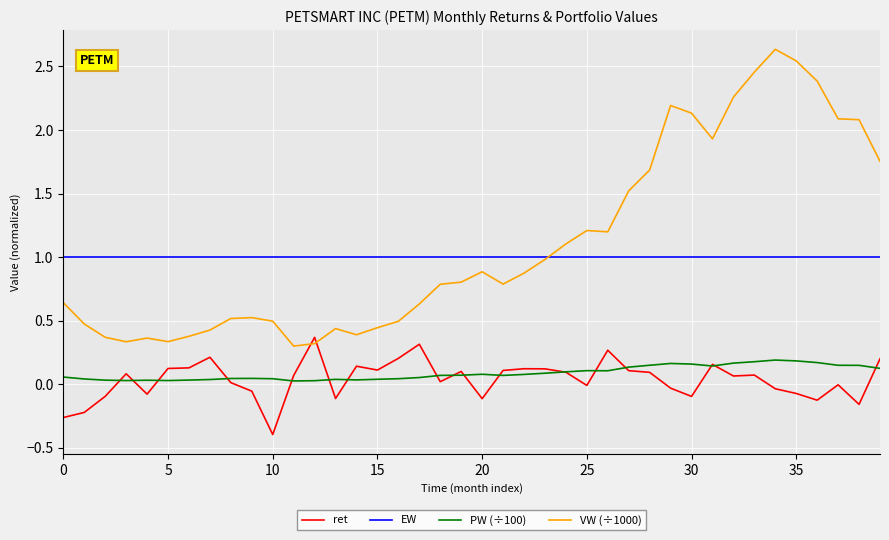

List the series in order of their peak value, highest first.

VW (÷1000), EW, ret, PW (÷100)